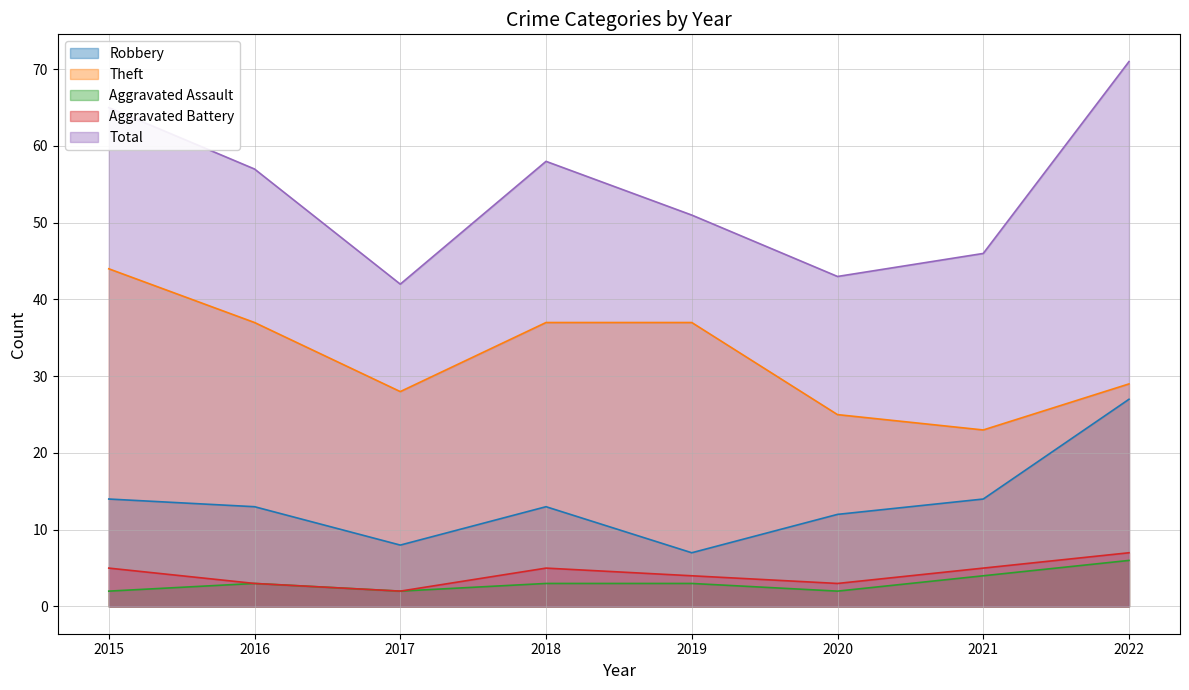

True or false: Theft and Aggravated Battery intersect in this chart.

False